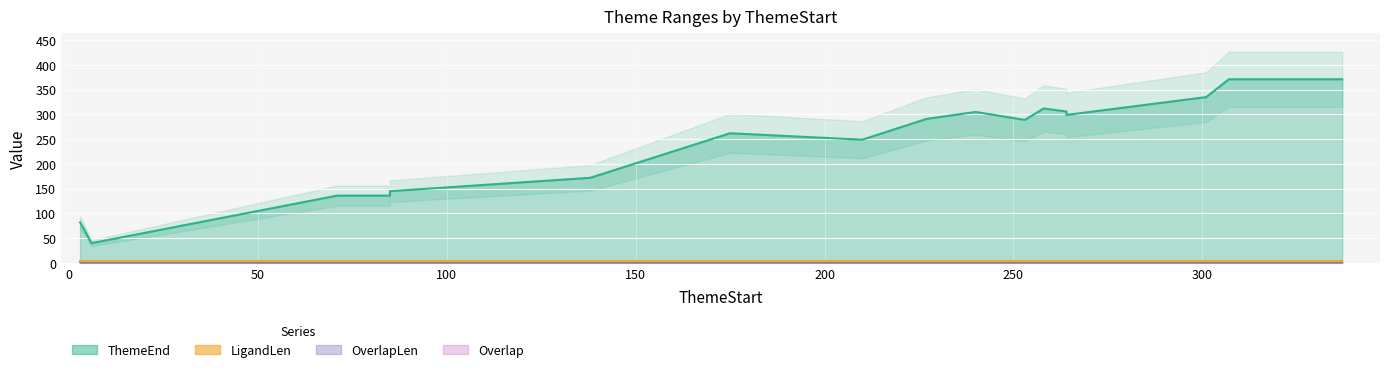

At which label does ThemeEnd reach its minimum?

6